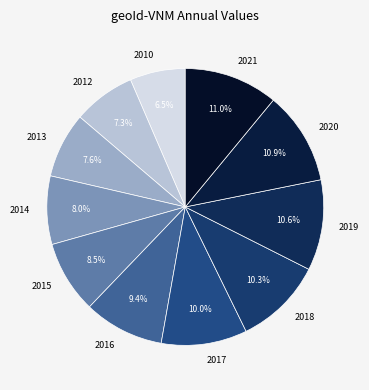

To the nearest percent, what is the combined percentage of 2012 and 2014?

15%